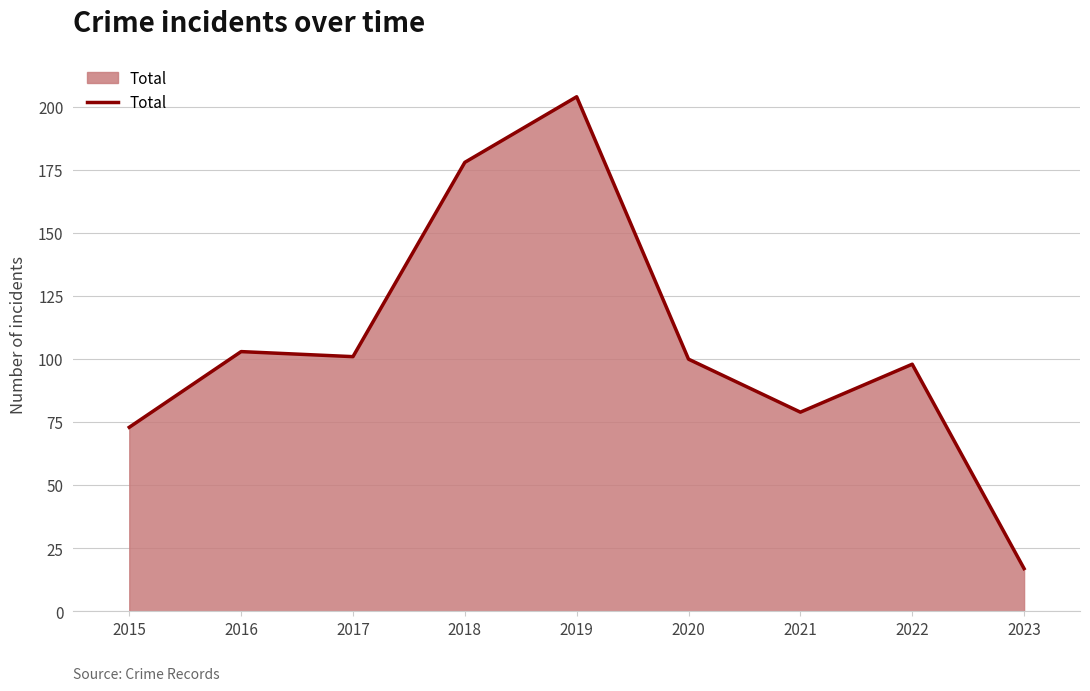

What is the approximate value at 2018, to the nearest 50?

200